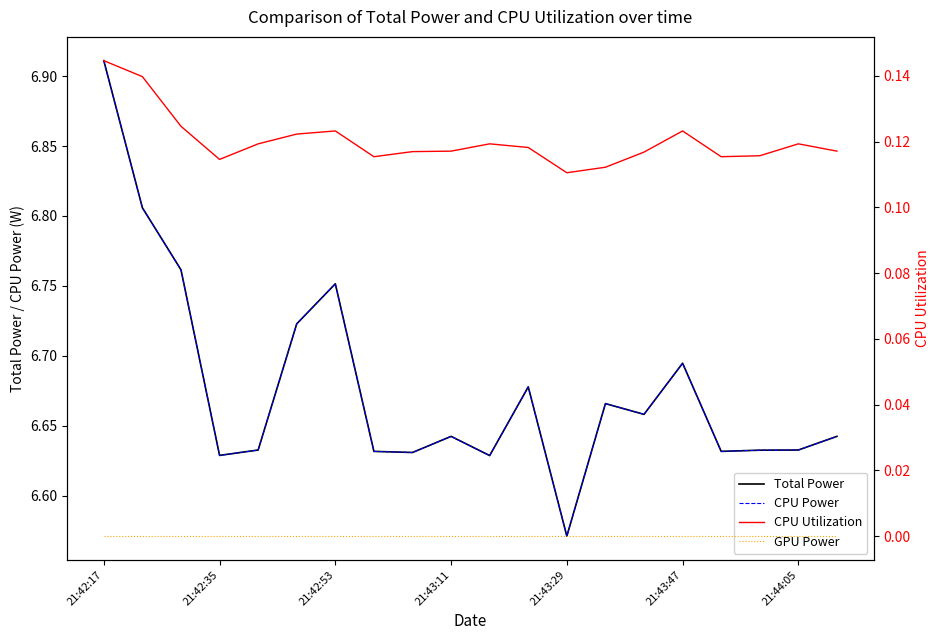

How many series are shown in this chart?

4